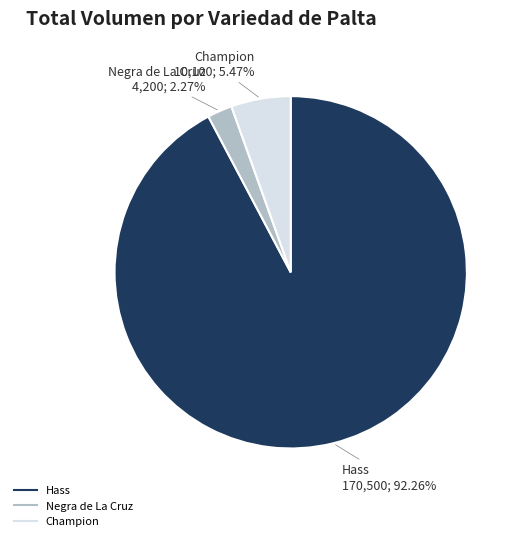

Is there a majority slice in this chart?

Yes